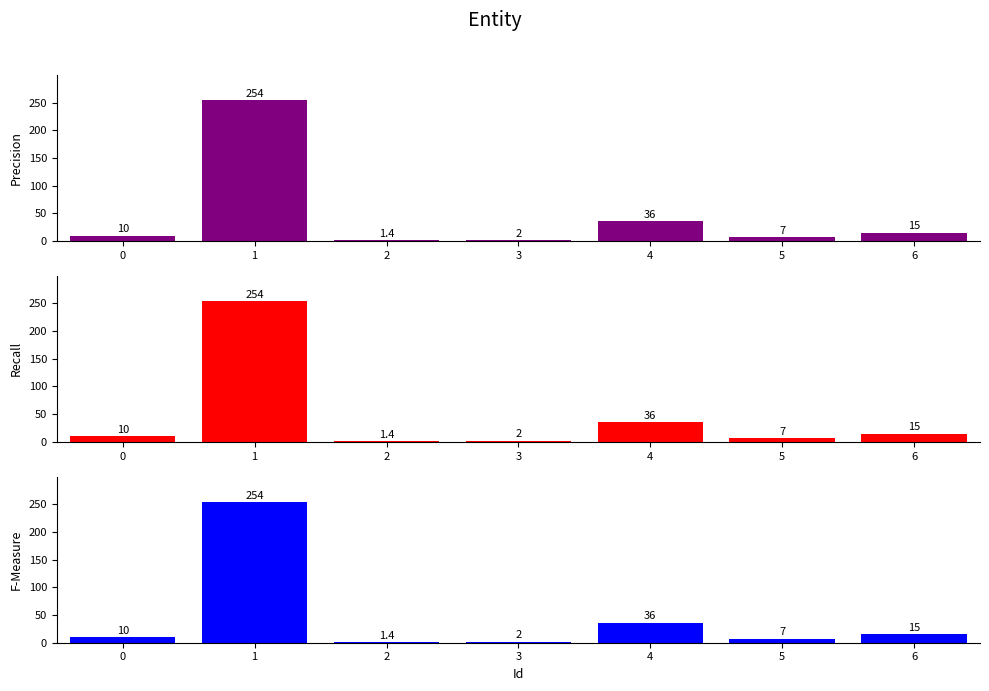

What is the value of the Precision bar at the 7th from the left?

15.0